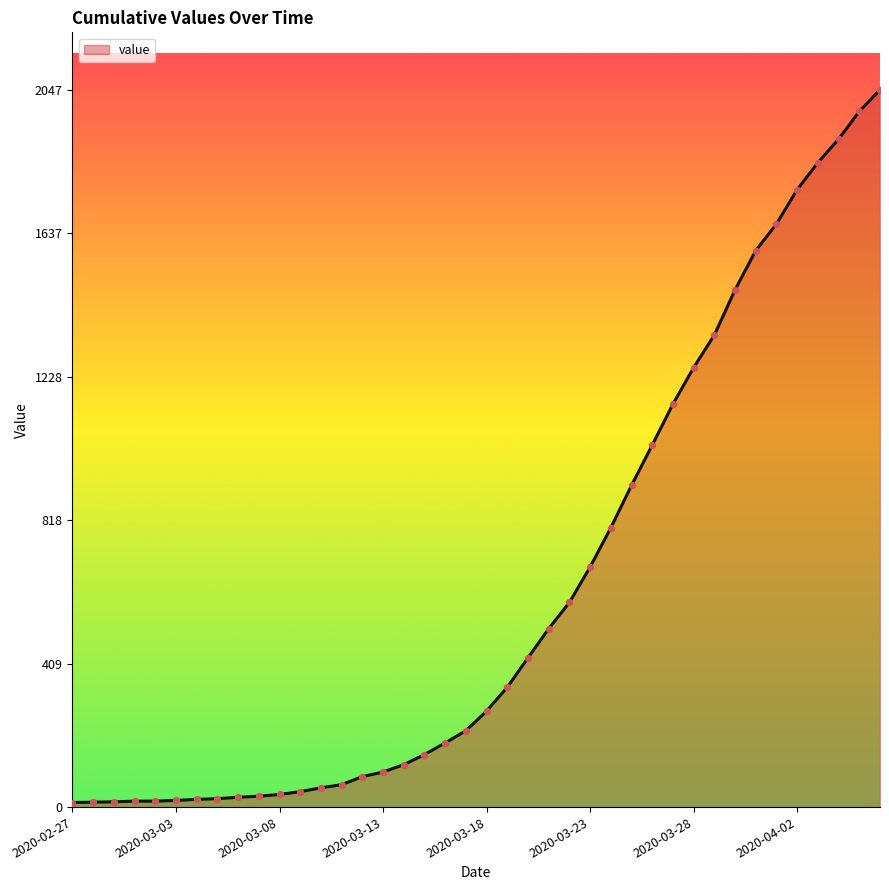

What is the difference between the maximum and minimum values?

2034